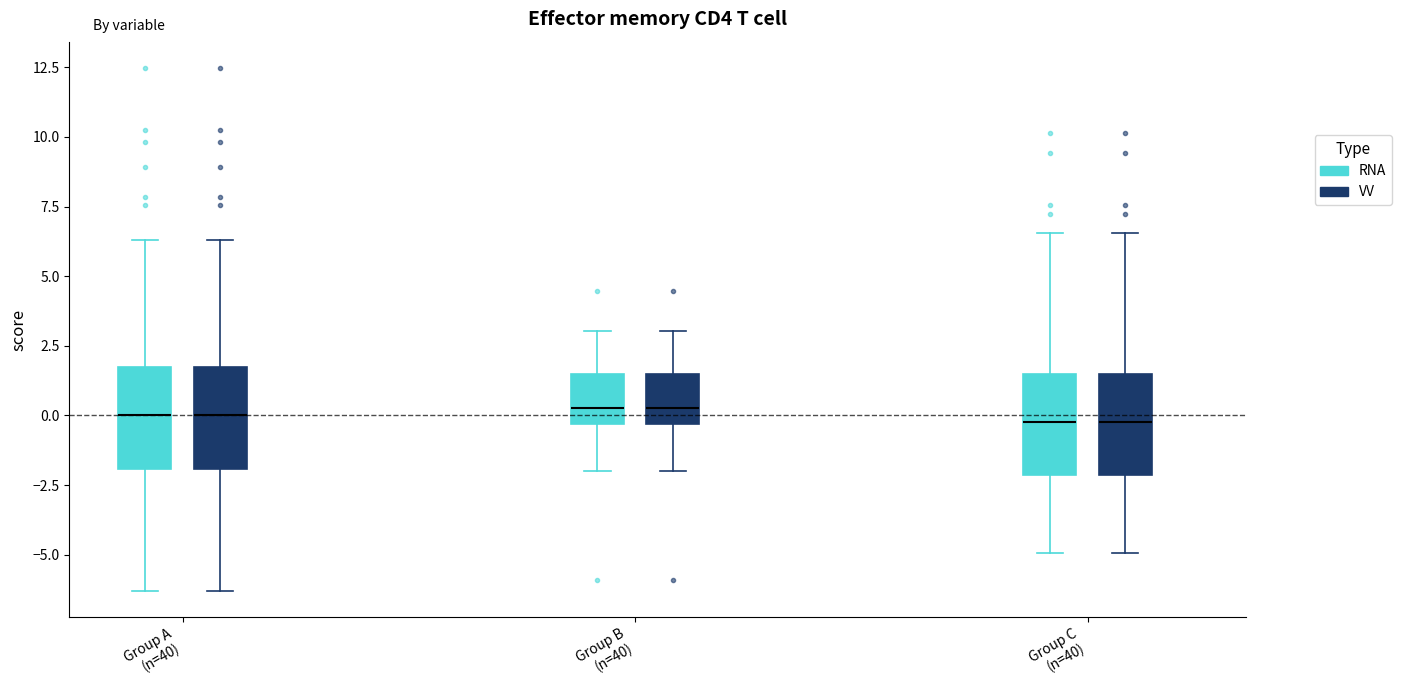

Reading left to right, transcribe this box plot: for each box, give where its median line is, the range the box spans, and where its two whiskers end, as read against the y-axis. The values are not printed on the chart, so give them approximately, as read against the axis.

Group A (n=40) (RNA): median 0.0, box -2.0 to 1.5, whiskers -6.5 to 6.5
Group A (n=40) (VV): median 0.0, box -2.0 to 1.5, whiskers -6.5 to 6.5
Group B (n=40) (RNA): median 0.5, box -0.5 to 1.5, whiskers -2.0 to 3.0
Group B (n=40) (VV): median 0.5, box -0.5 to 1.5, whiskers -2.0 to 3.0
Group C (n=40) (RNA): median 0.0, box -2.0 to 1.5, whiskers -5.0 to 6.5
Group C (n=40) (VV): median 0.0, box -2.0 to 1.5, whiskers -5.0 to 6.5